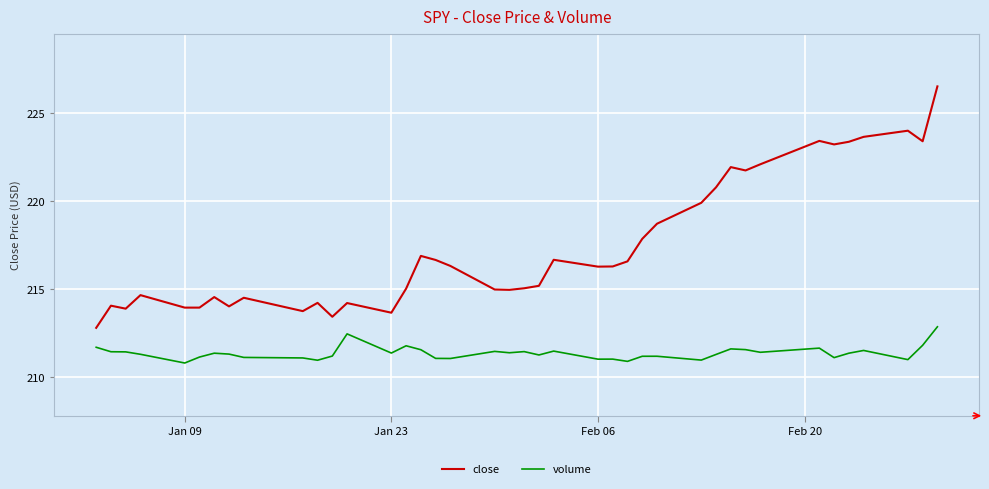

What is the sum of all close values?

8697.3